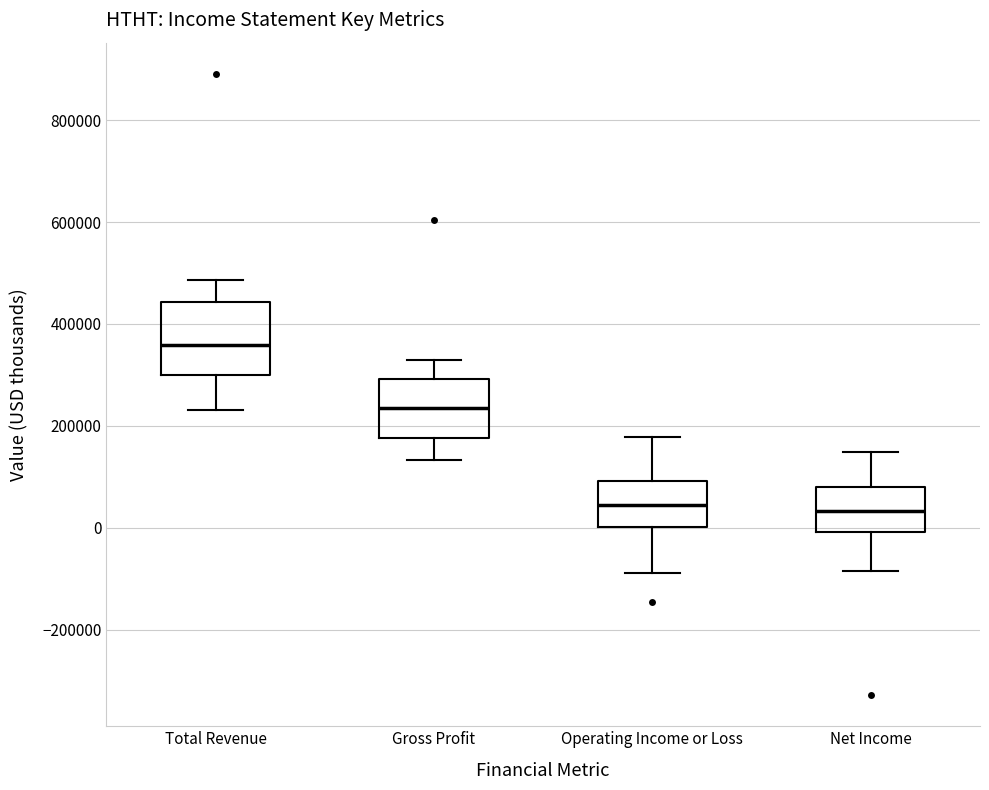

Reading left to right, transcribe this box plot: for each box, give where its median line is, the range the box spans, and where its two whiskers end, as read against the y-axis. The values are not printed on the chart, so give them approximately, as read against the axis.

Total Revenue: median 360000, box 300000 to 440000, whiskers 240000 to 480000
Gross Profit: median 240000, box 180000 to 300000, whiskers 140000 to 340000
Operating Income or Loss: median 40000, box 0 to 100000, whiskers -80000 to 180000
Net Income: median 40000, box 0 to 80000, whiskers -80000 to 140000